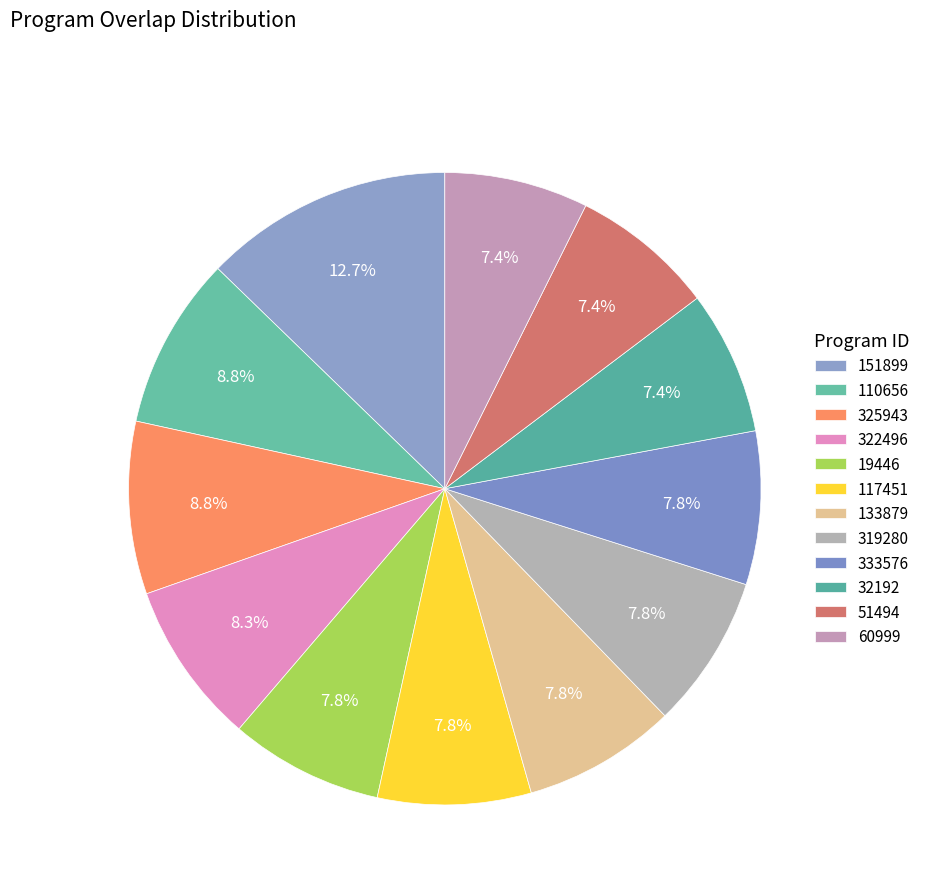

Is there a majority slice in this chart?

No